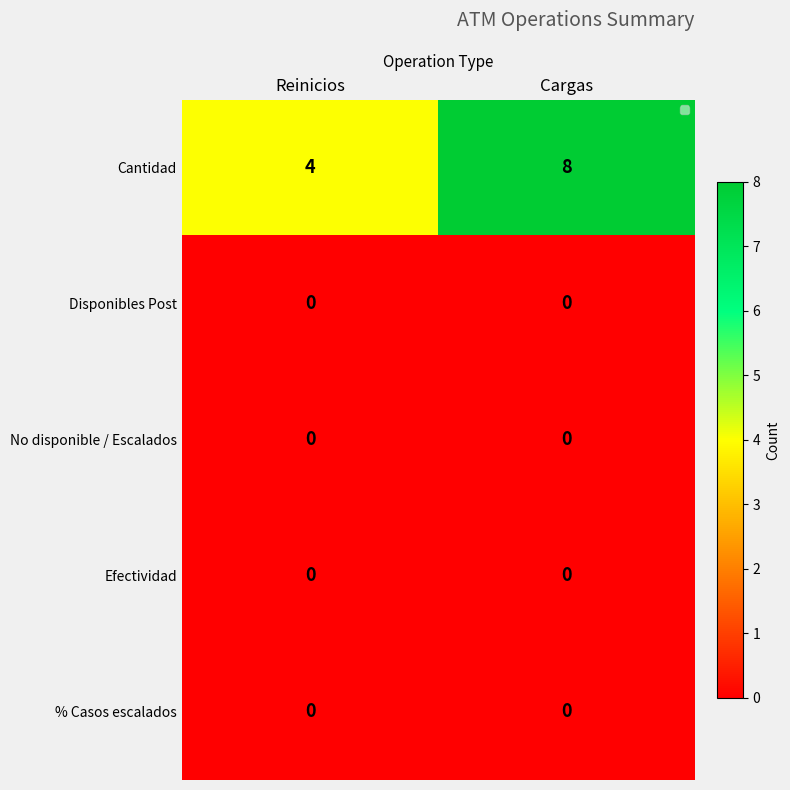

At which category is the sum across all series the highest?

Cargas